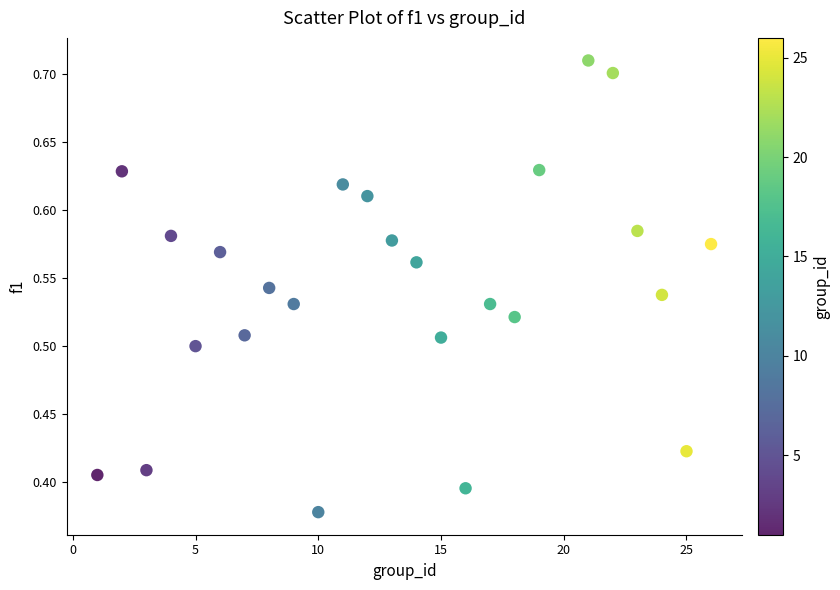

What is the range of X values (max minus min)?

25.0